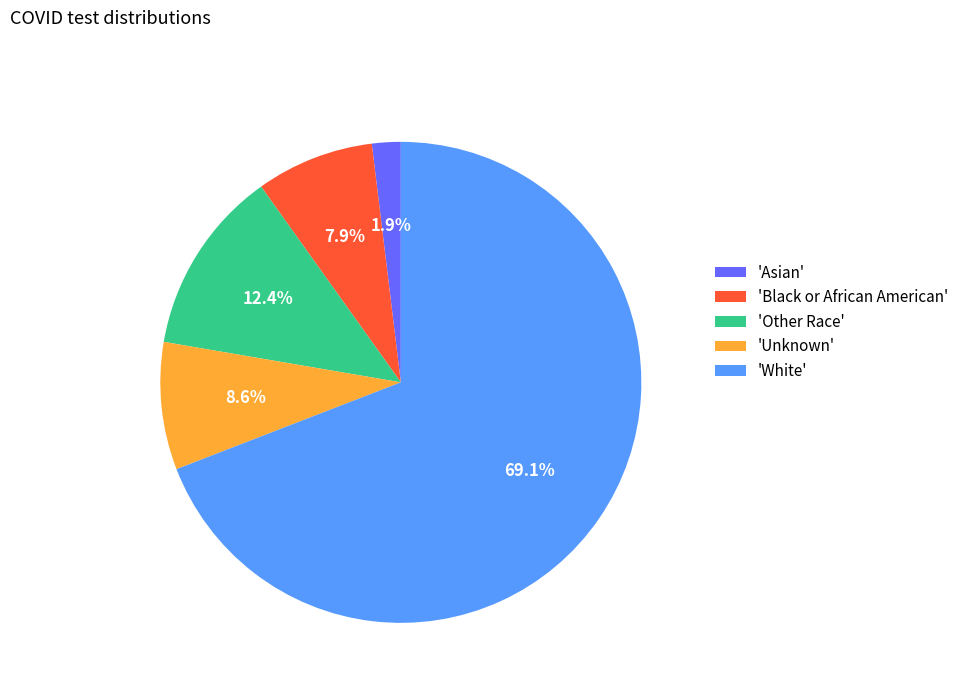

Between 'Other Race' and 'White', which is larger?

'White'